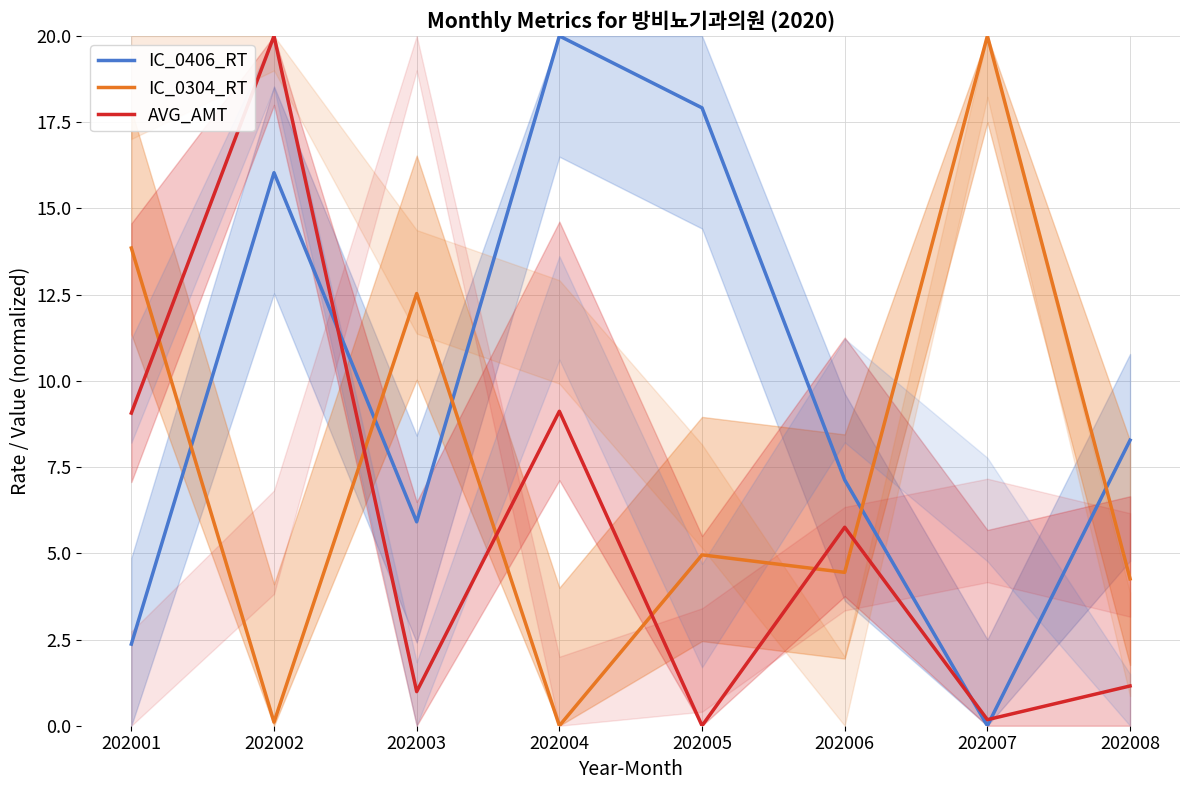

Rank the series at 202003 from highest to lowest value.

IC_0304_RT, IC_0406_RT, AVG_AMT